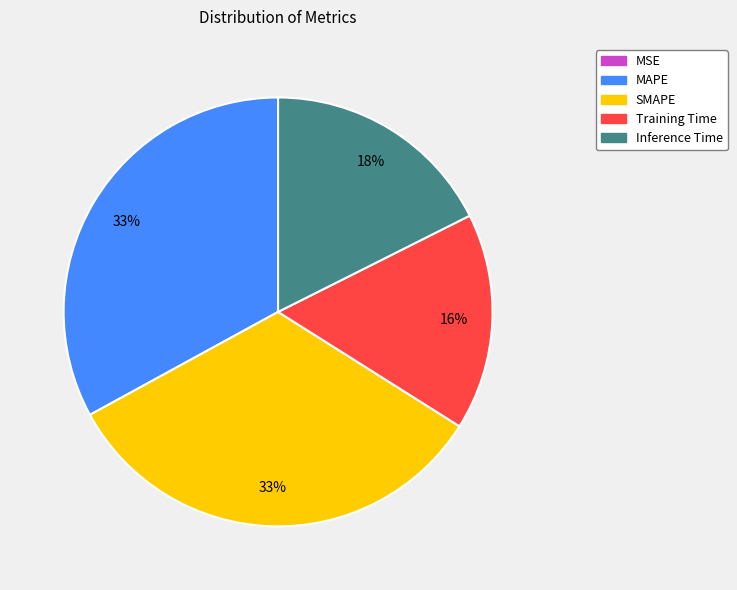

Between MAPE and Training Time, which is larger?

MAPE